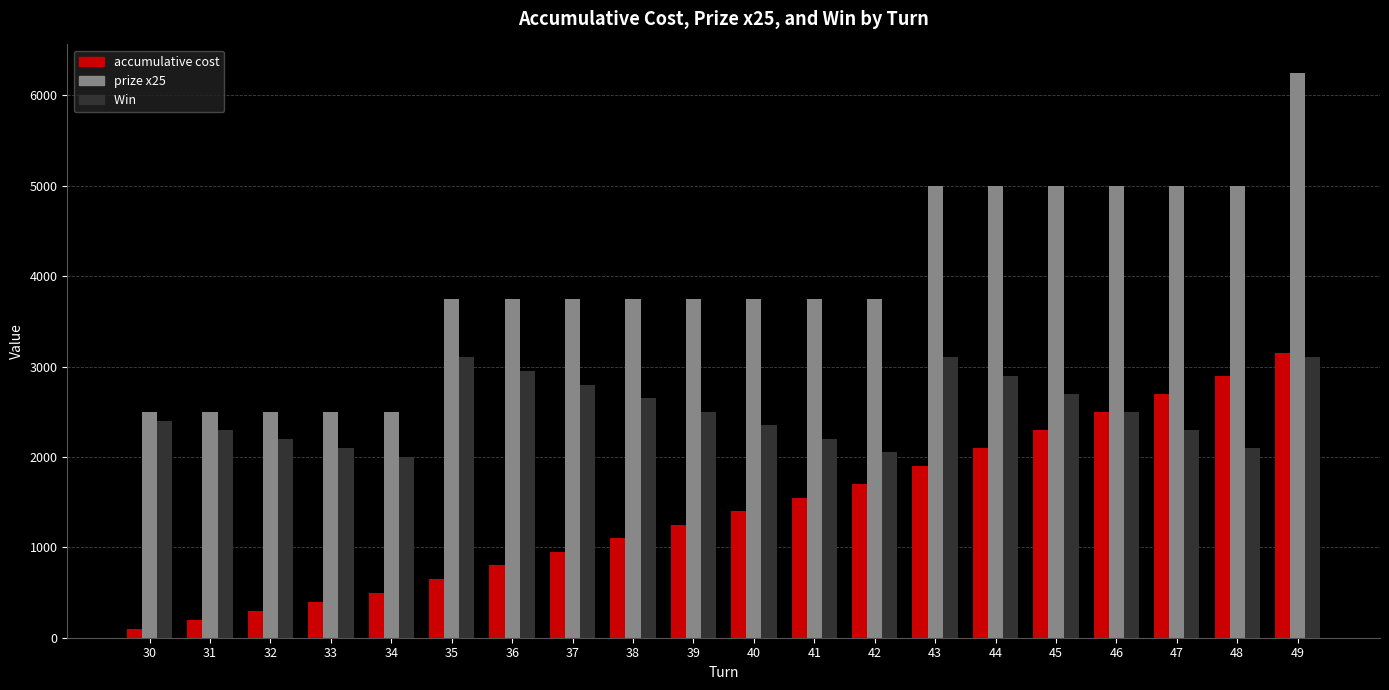

Reading left to right, transcribe all the data shown in this chart.

accumulative cost: 30=100	31=200	32=300	33=400	34=500	35=650	36=800	37=950	38=1100	39=1250	40=1400	41=1550	42=1700	43=1900	44=2100	45=2300	46=2500	47=2700	48=2900	49=3150
prize x25: 30=2500	31=2500	32=2500	33=2500	34=2500	35=3750	36=3750	37=3750	38=3750	39=3750	40=3750	41=3750	42=3750	43=5000	44=5000	45=5000	46=5000	47=5000	48=5000	49=6250
Win : 30=2400	31=2300	32=2200	33=2100	34=2000	35=3100	36=2950	37=2800	38=2650	39=2500	40=2350	41=2200	42=2050	43=3100	44=2900	45=2700	46=2500	47=2300	48=2100	49=3100